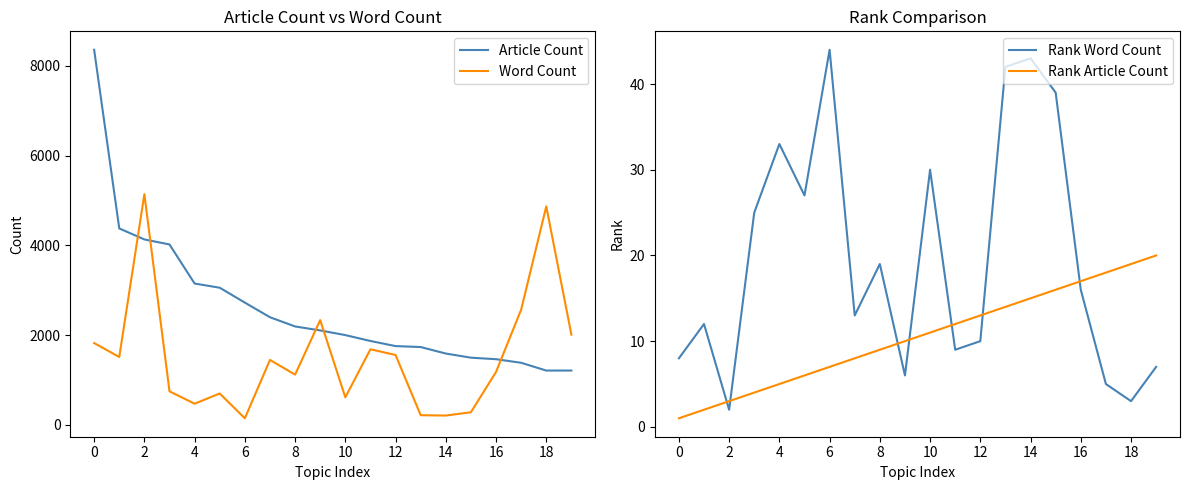

What is the value of the Rank Article Count point at the 8th from the left?

8